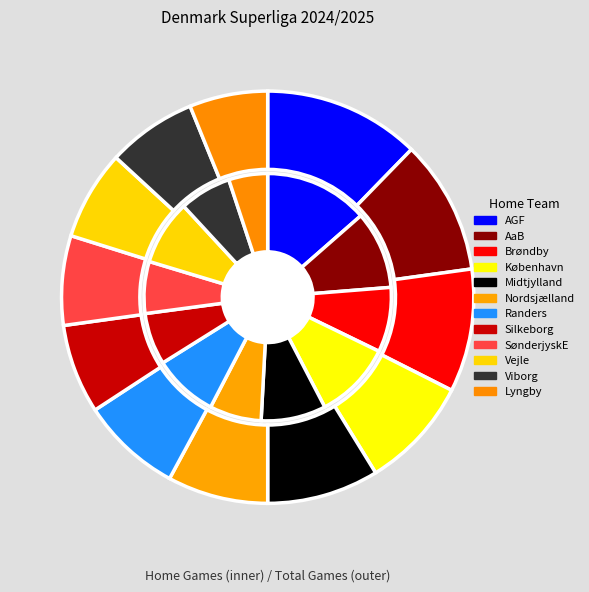

Which category has the smallest portion of the pie?

Lyngby